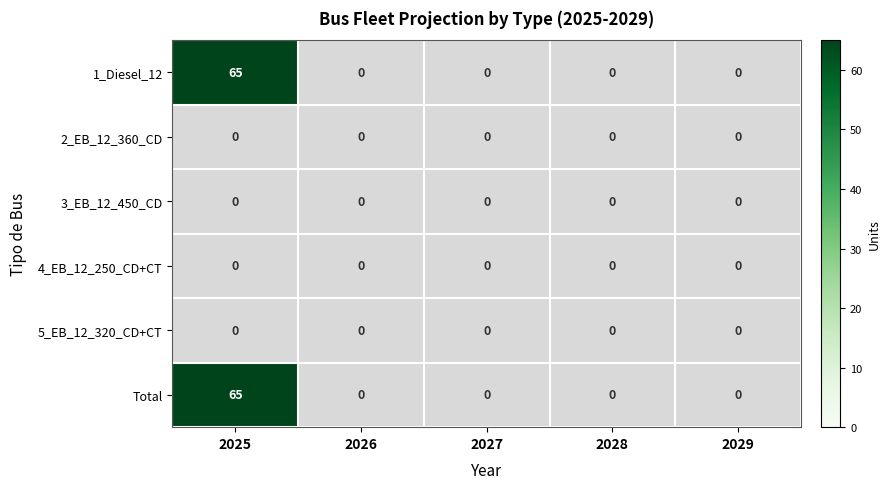

Which category has the highest value in the Total series?

2025